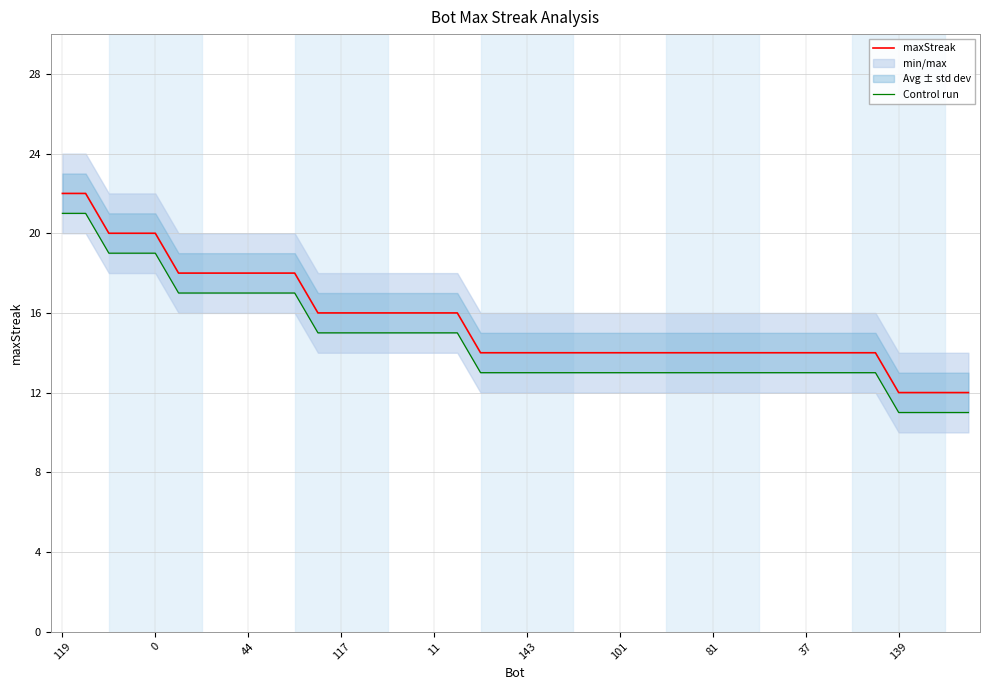

Rank the series by their average value, from lowest to highest.

Control run, maxStreak